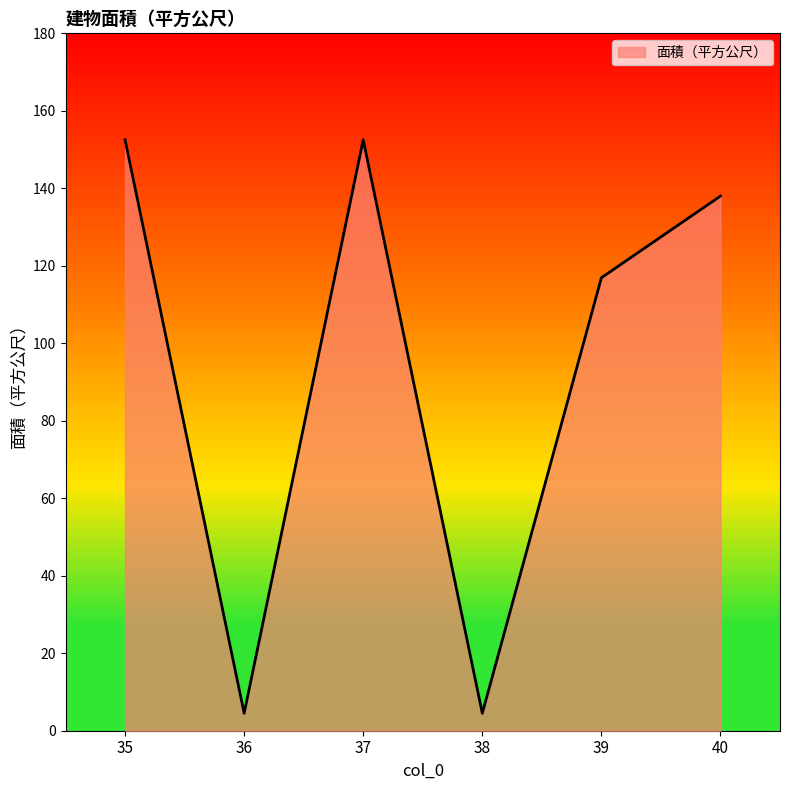

What is the maximum value shown in the chart?

152.5